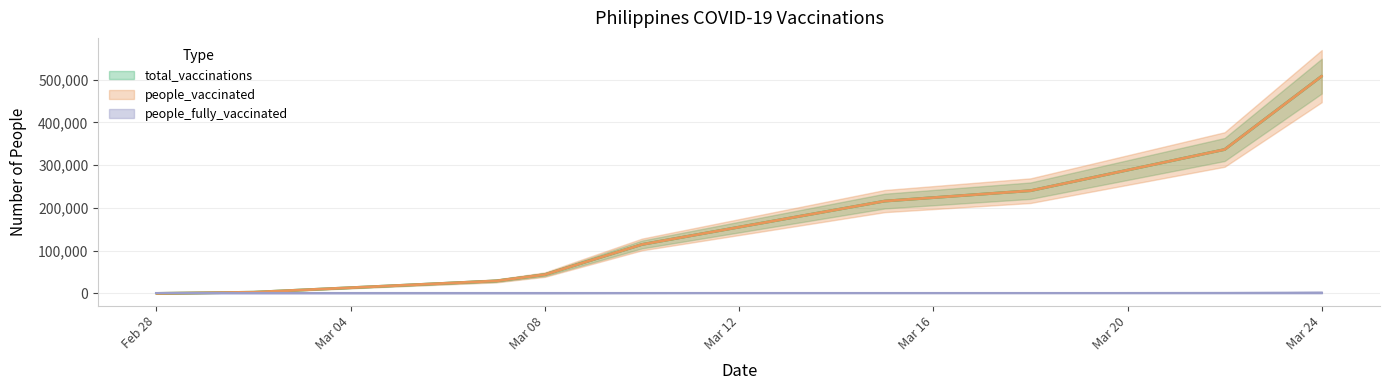

True or false: total_vaccinations and people_vaccinated intersect in this chart.

False